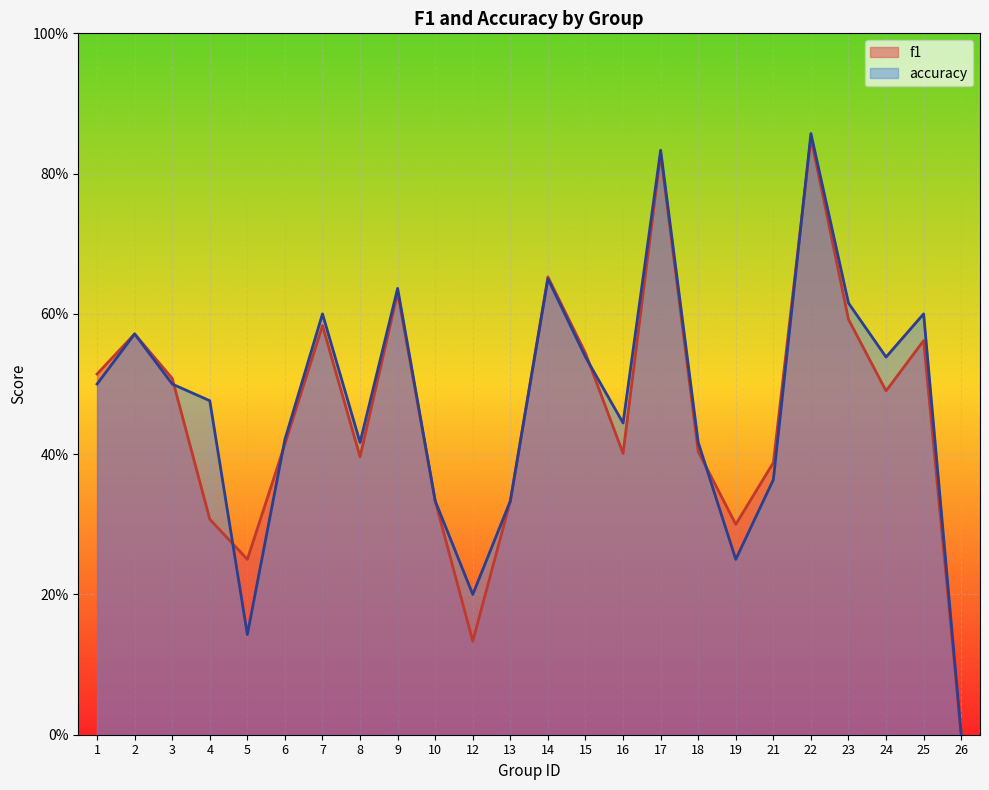

At which label is f1 closest to 0?

26